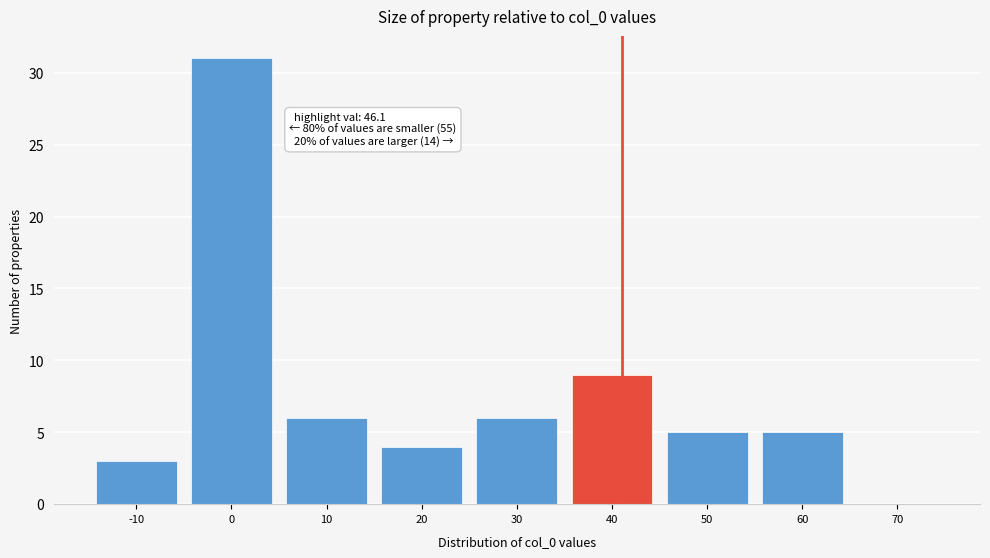

Reading right to left, what are all the values shown in this chart?

70=0	60=5	50=5	40=9	30=6	20=4	10=6	0=31	-10=3